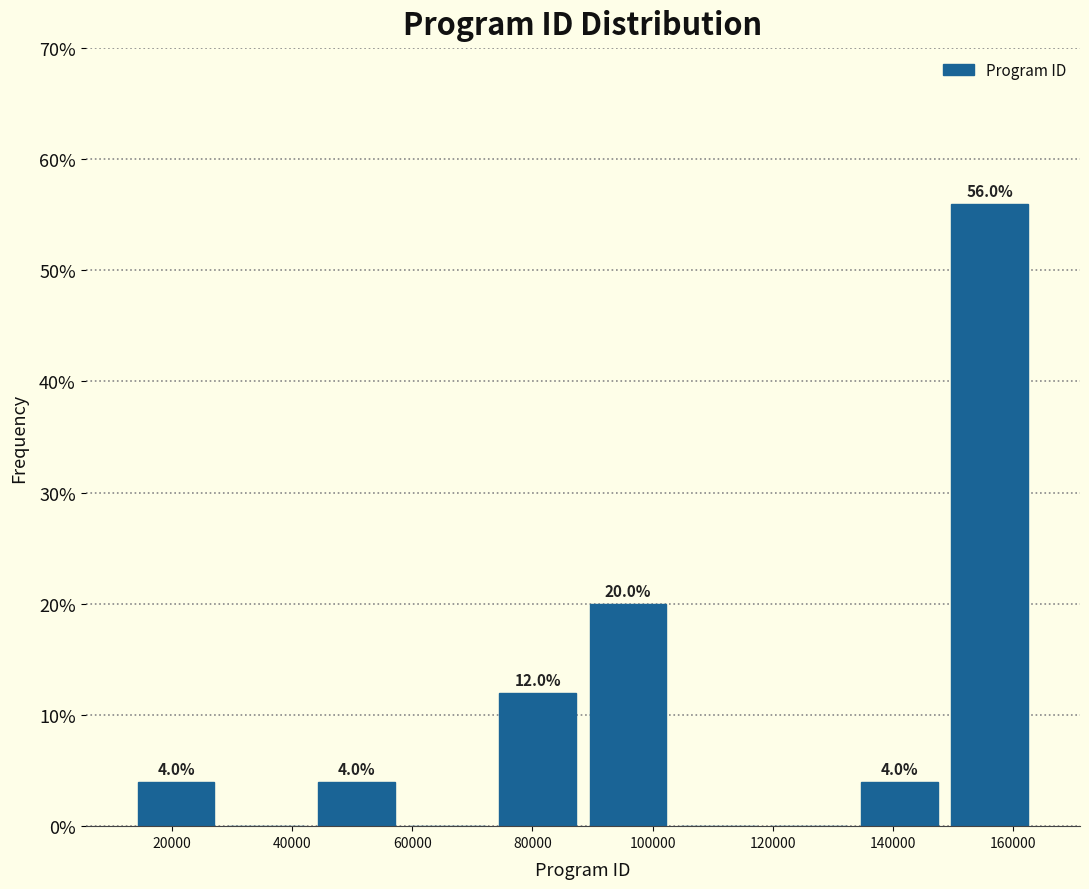

Which range on the x-axis has the tallest bar?

148000 to 164000